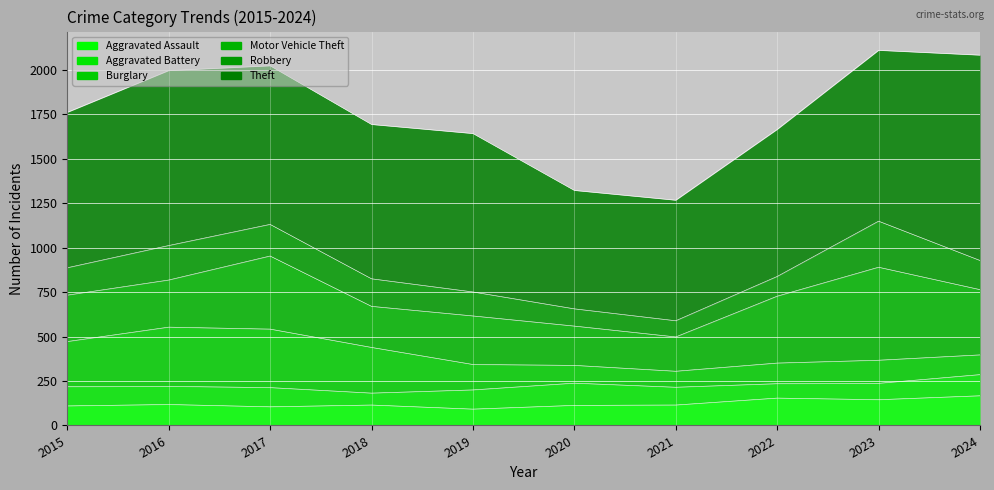

What is the difference between the highest and lowest values at 2019?

799